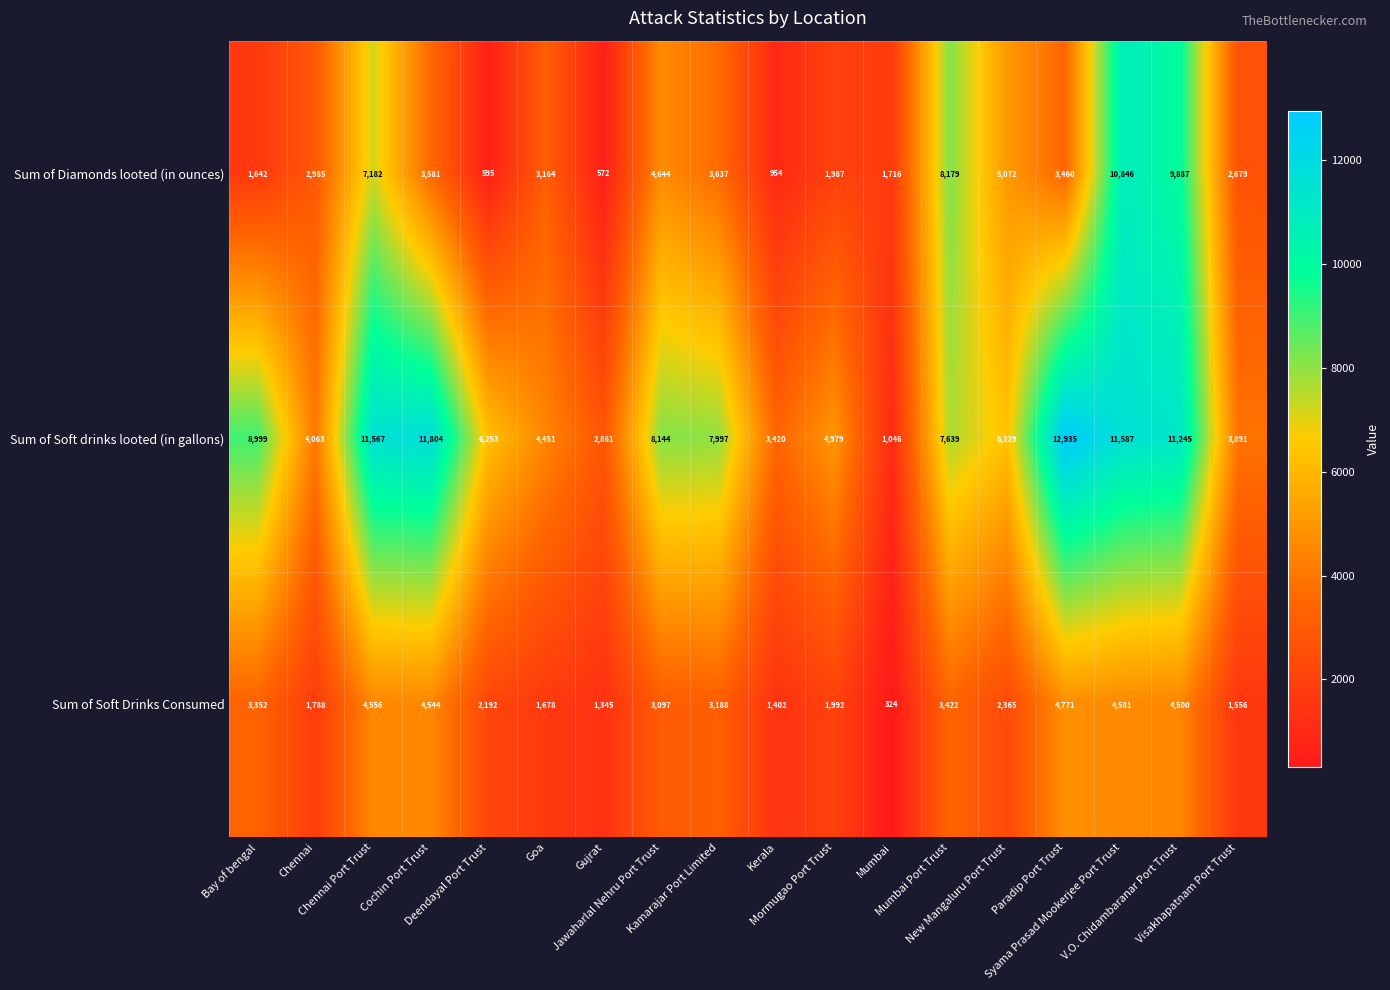

List the series in order of their peak value, lowest first.

Sum of Soft Drinks Consumed, Sum of Diamonds looted (in ounces), Sum of Soft drinks looted (in gallons)